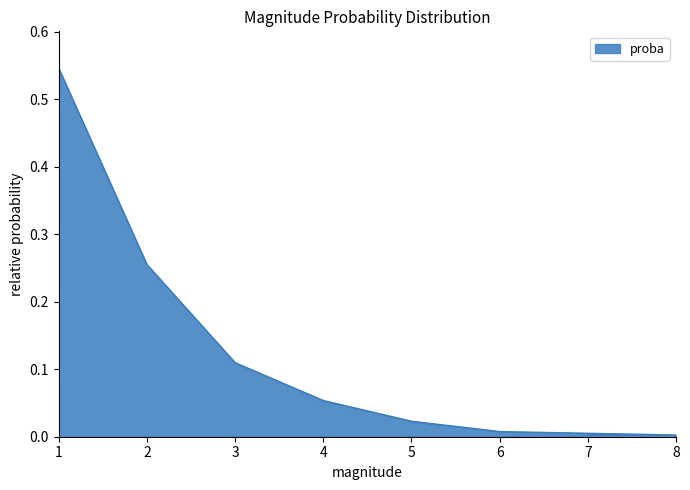

Reading left to right, what are all the values shown in this chart?

1=0.5	2=0.3	3=0.1	4=0.1	5=0.0	6=0.0	8=0.0	7=0.0